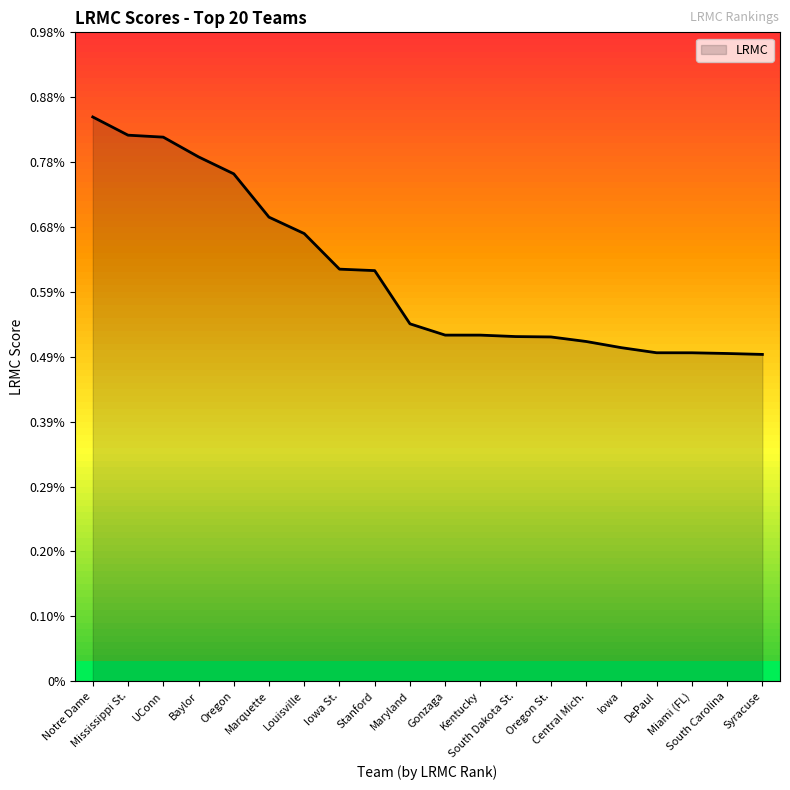

How many series are shown in this chart?

1